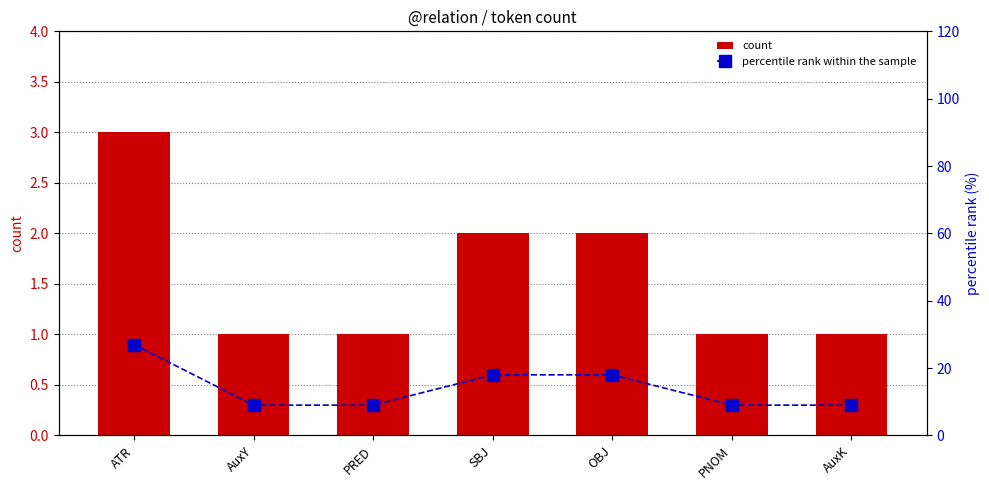

Reading right to left, what are all the values shown in this chart?

count: AuxK=1	PNOM=1	OBJ=2	SBJ=2	PRED=1	AuxY=1	ATR=3
percentile rank within the sample: AuxK=9	PNOM=9	OBJ=18	SBJ=18	PRED=9	AuxY=9	ATR=27